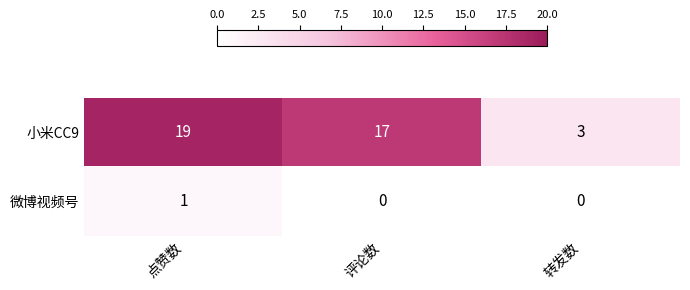

Which series has the largest total across all categories?

小米CC9